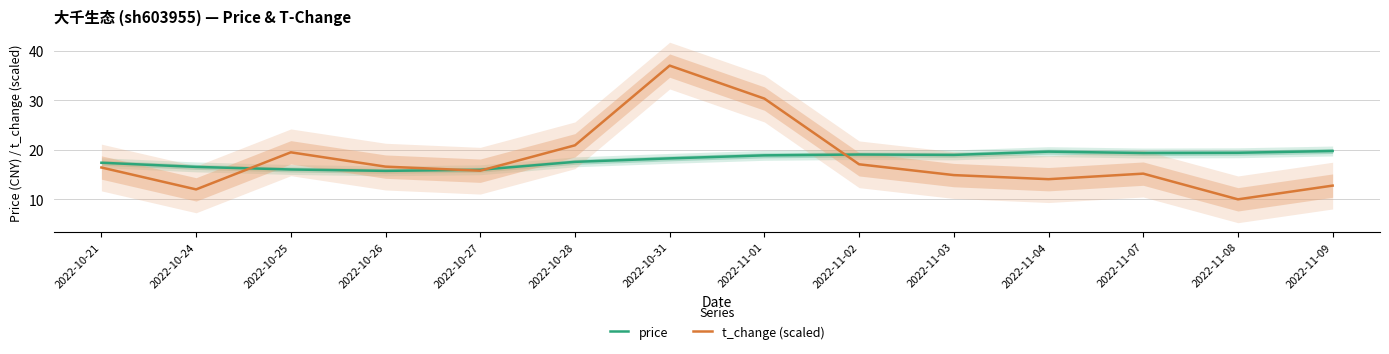

Reading right to left, what are all the values shown in this chart?

price: 2022-11-09=19.8	2022-11-08=19.4	2022-11-07=19.4	2022-11-04=19.6	2022-11-03=19.0	2022-11-02=19.1	2022-11-01=18.9	2022-10-31=18.3	2022-10-28=17.6	2022-10-27=16.0	2022-10-26=15.8	2022-10-25=16.0	2022-10-24=16.6	2022-10-21=17.4
t_change (scaled): 2022-11-09=12.8	2022-11-08=10.0	2022-11-07=15.2	2022-11-04=14.1	2022-11-03=14.9	2022-11-02=17.1	2022-11-01=30.3	2022-10-31=37.0	2022-10-28=20.9	2022-10-27=15.8	2022-10-26=16.6	2022-10-25=19.5	2022-10-24=12.0	2022-10-21=16.4